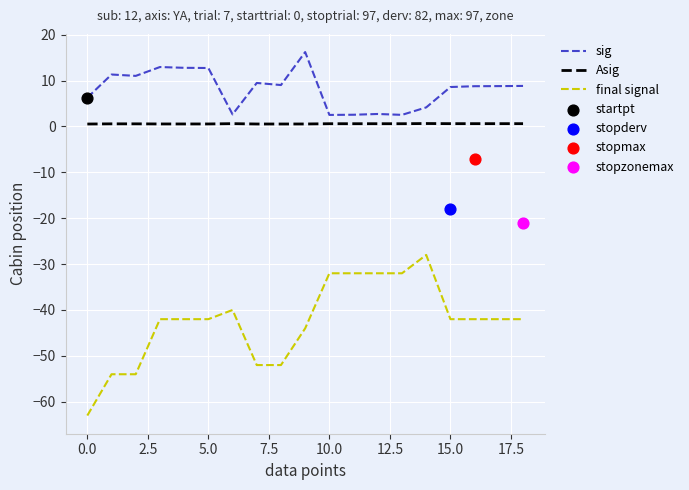

Is the value of Asig at 16 greater than the value of final signal at 12?

Yes